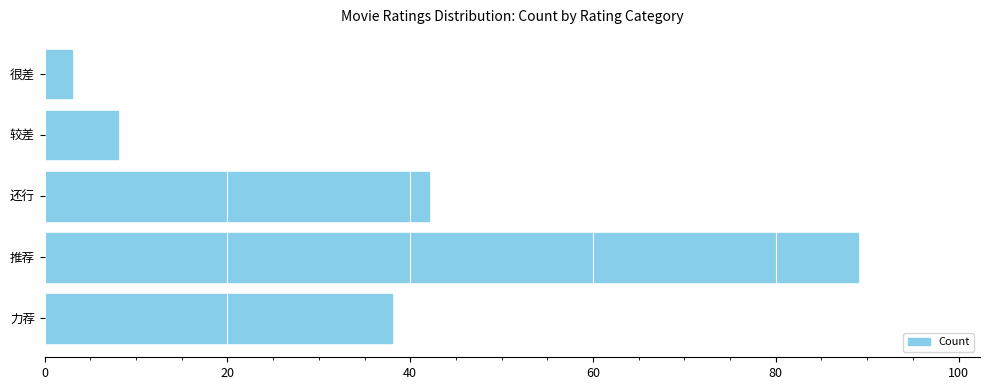

What is the maximum value shown in the chart?

89